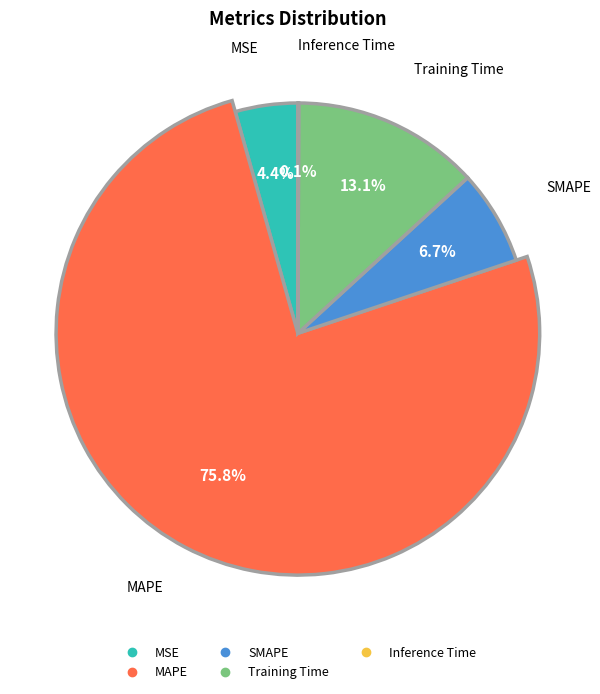

Does MAPE represent more than half of the total?

Yes